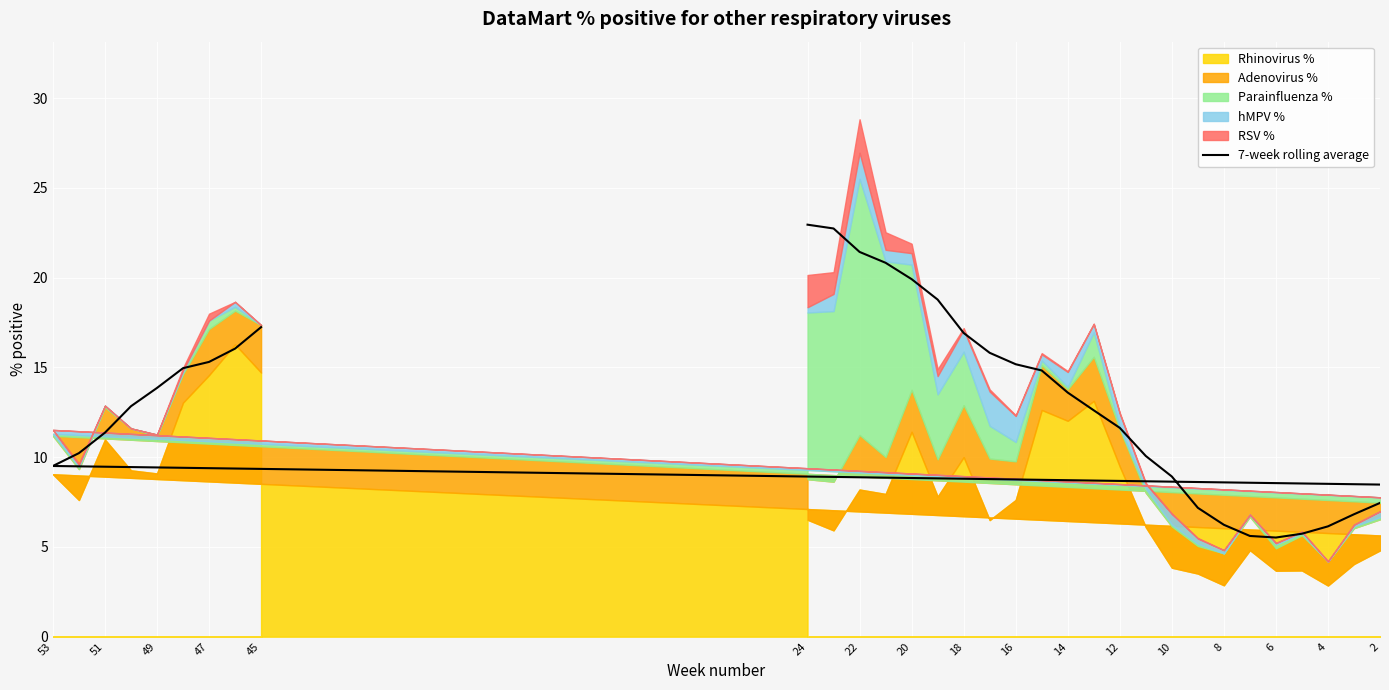

Is it true that the value at 2 is 16.8?

False